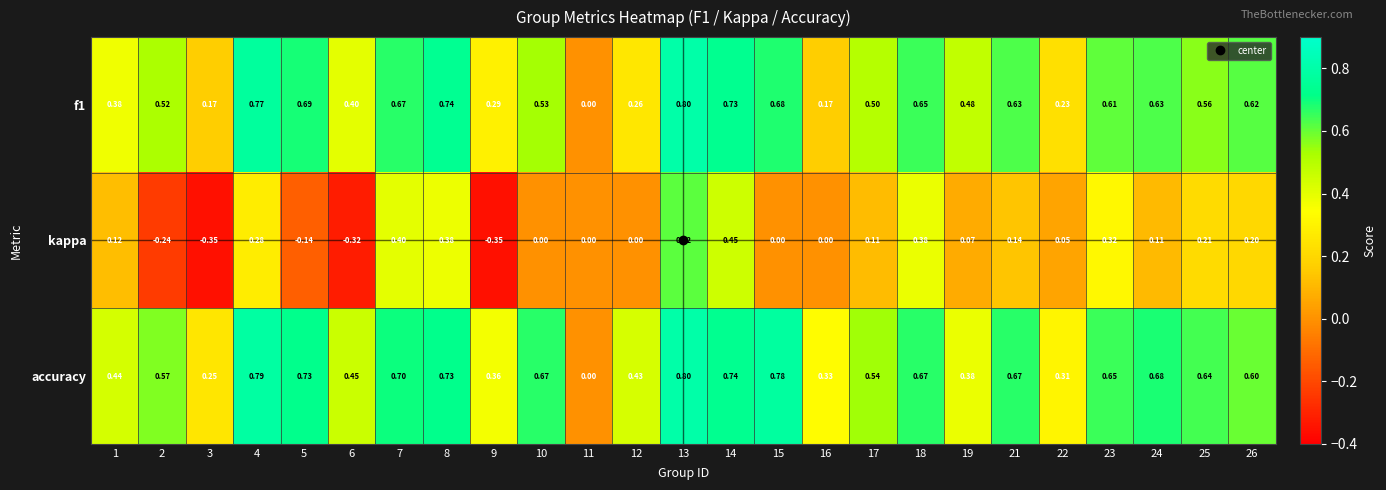

Which series has the largest range (max minus min)?

kappa